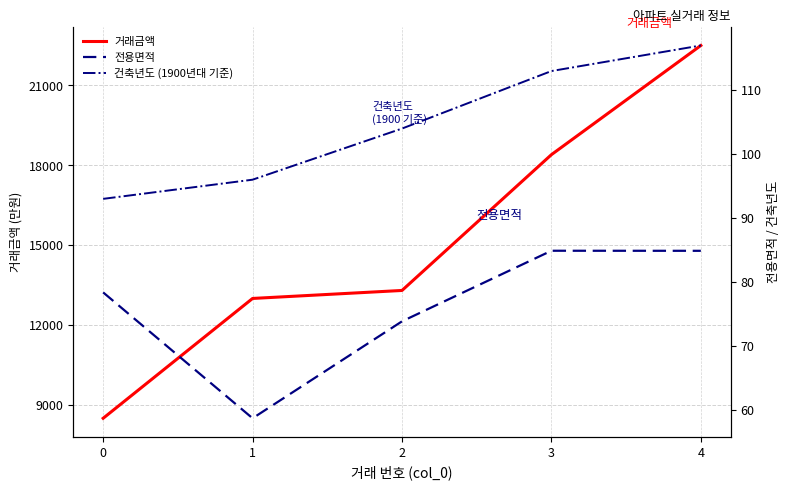

What is the spread (max minus min) of values at 4?

22415.1